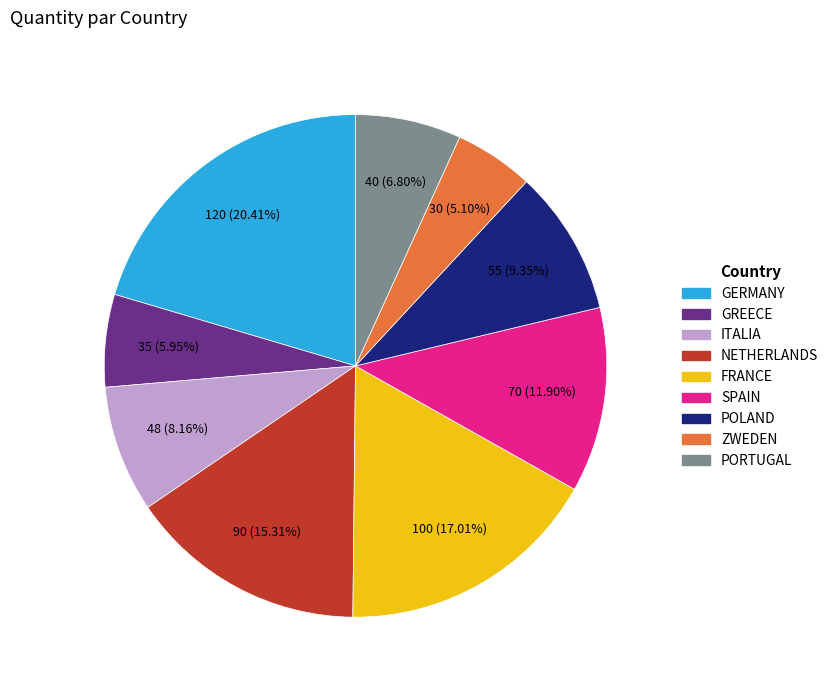

To the nearest percent, what is the combined percentage of NETHERLANDS and GERMANY?

36%